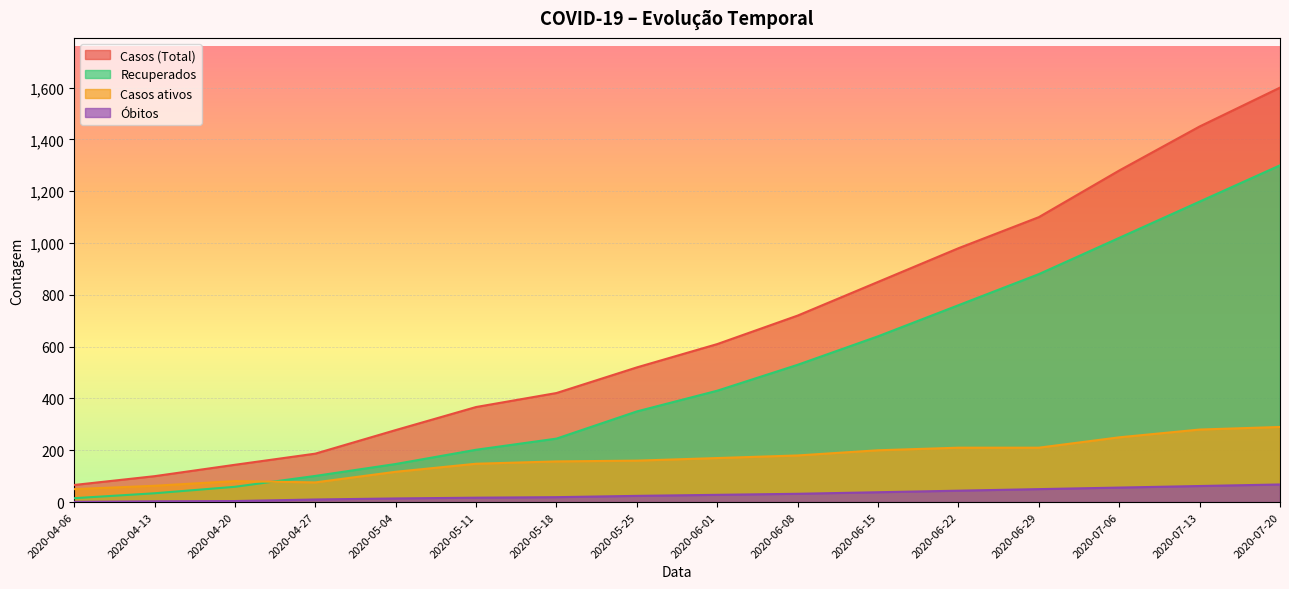

What is the minimum value shown in the chart?

1